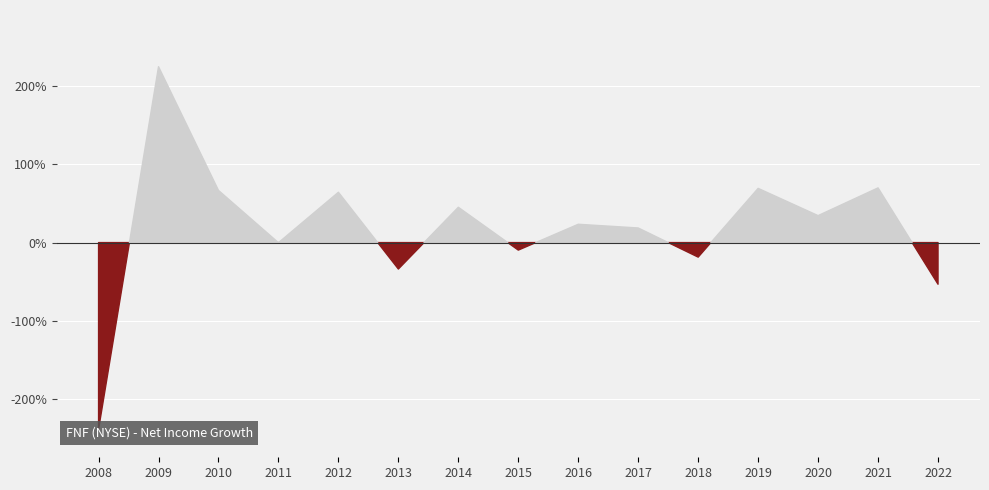

The value at 2021 is 1.1. True or false?

False